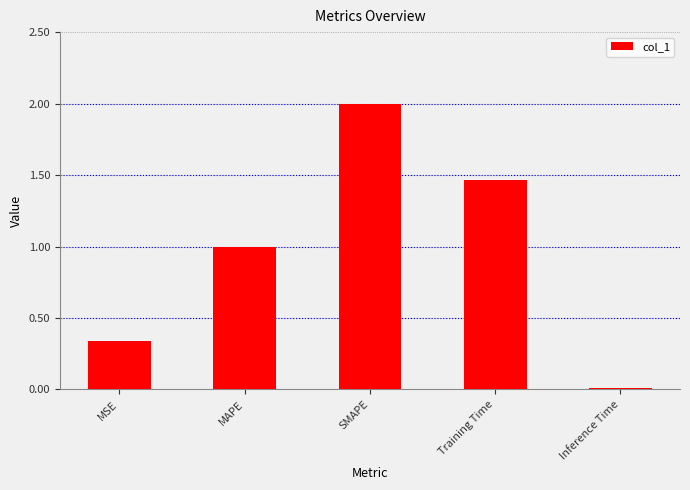

What is the label of the 5th bar from the right?

MSE